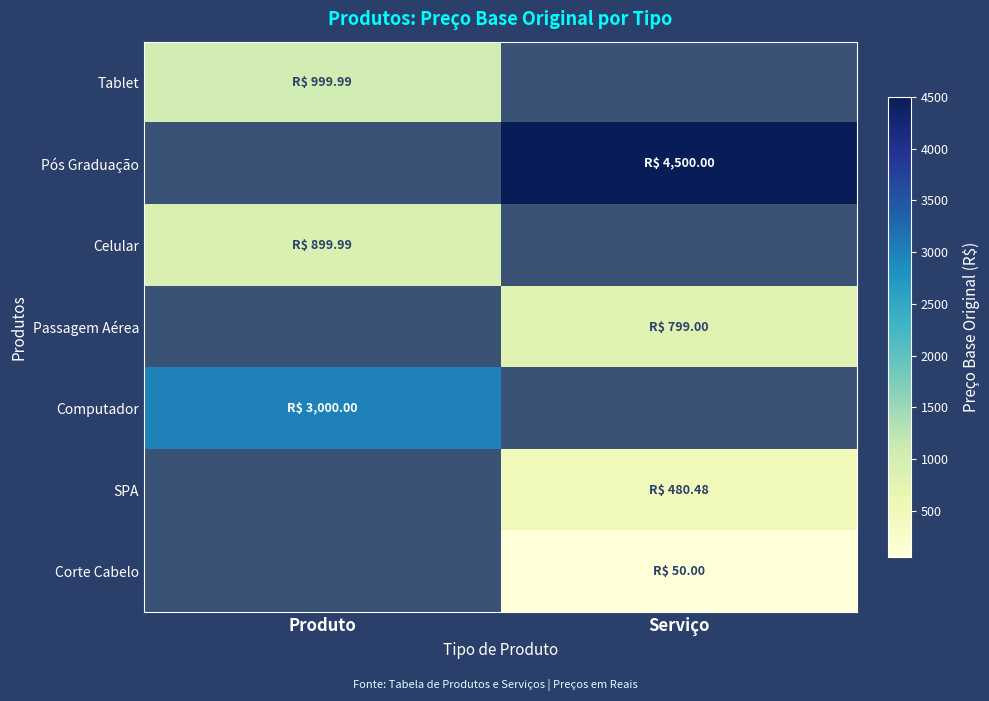

Is the value of Celular at Produto greater than the value of Passagem Aérea at Serviço?

Yes